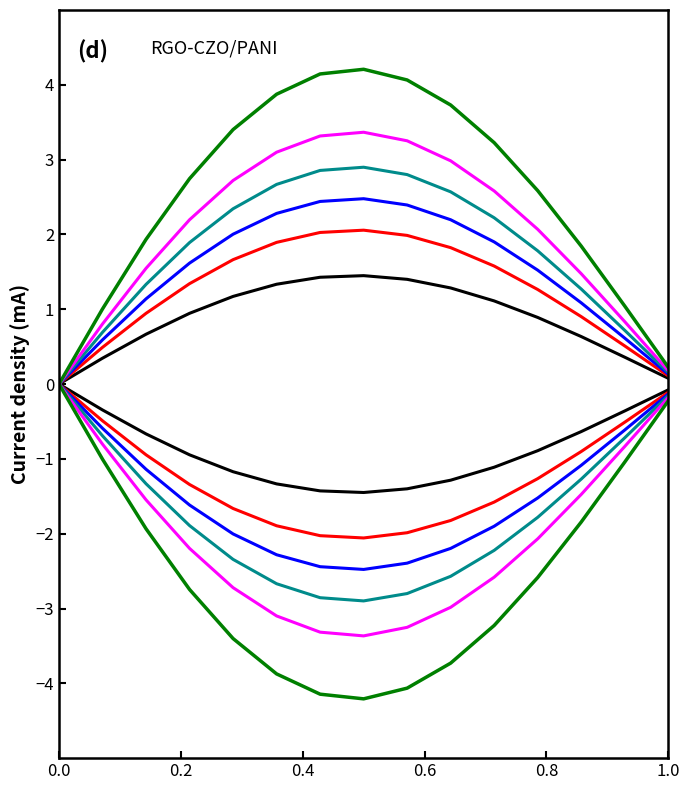

True or false: col_0 series 3 and col_0 series 1 intersect in this chart.

False